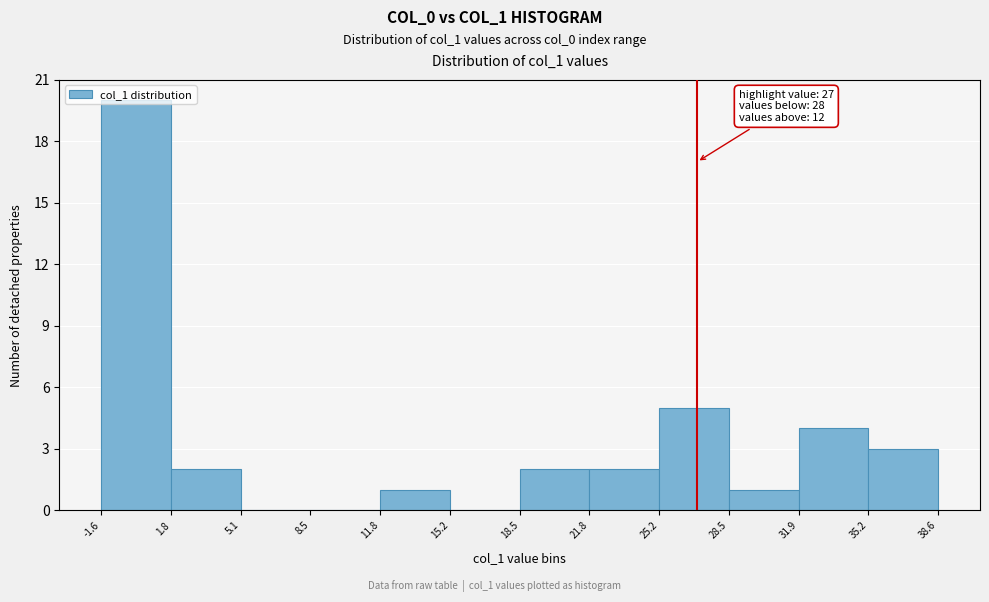

Which range on the x-axis has the tallest bar?

-1.6 to 1.8